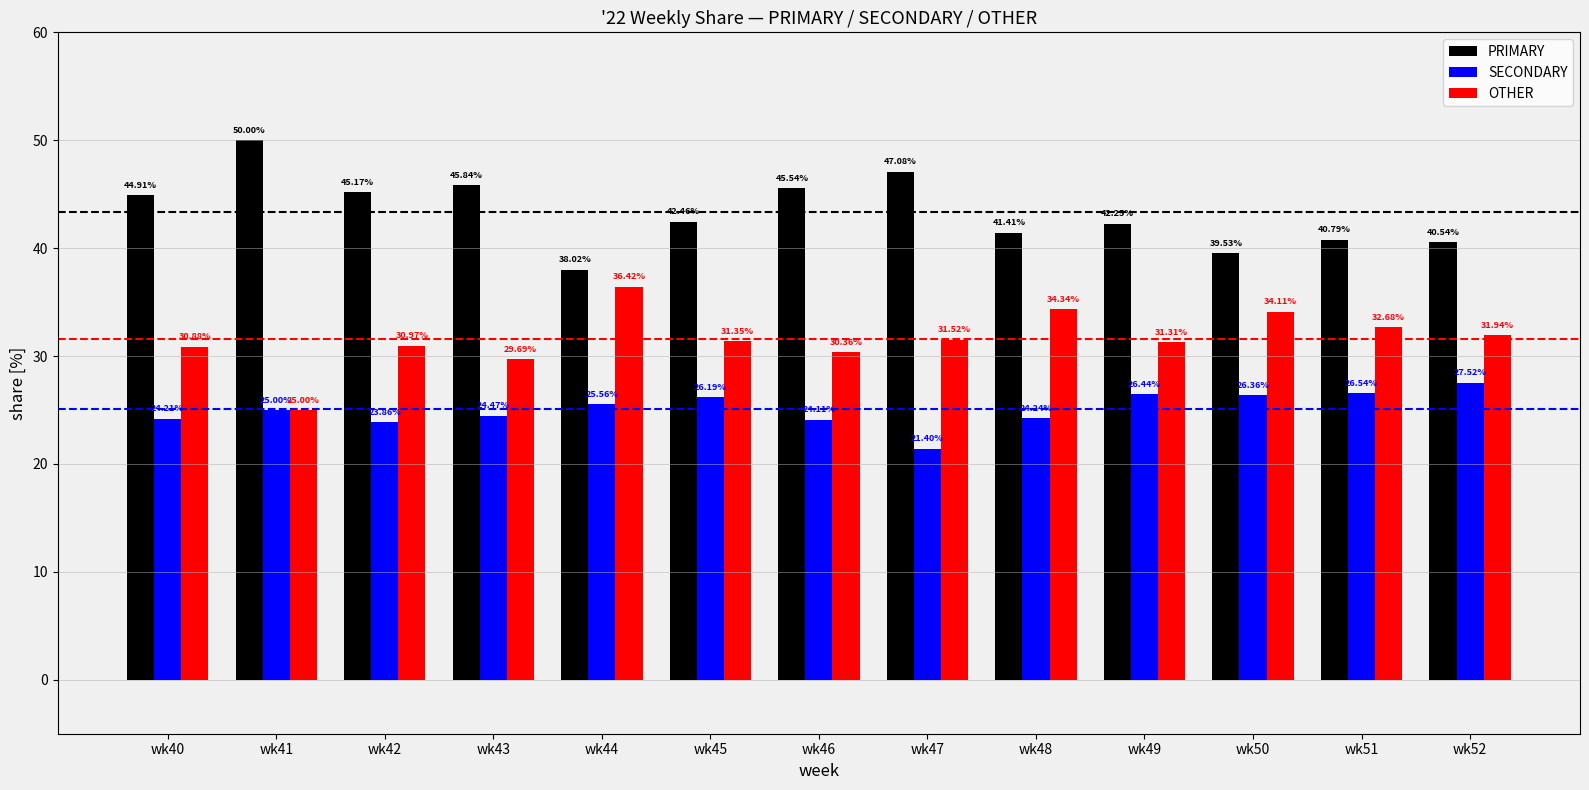

Rank the series by their average value, from lowest to highest.

SECONDARY, OTHER, PRIMARY